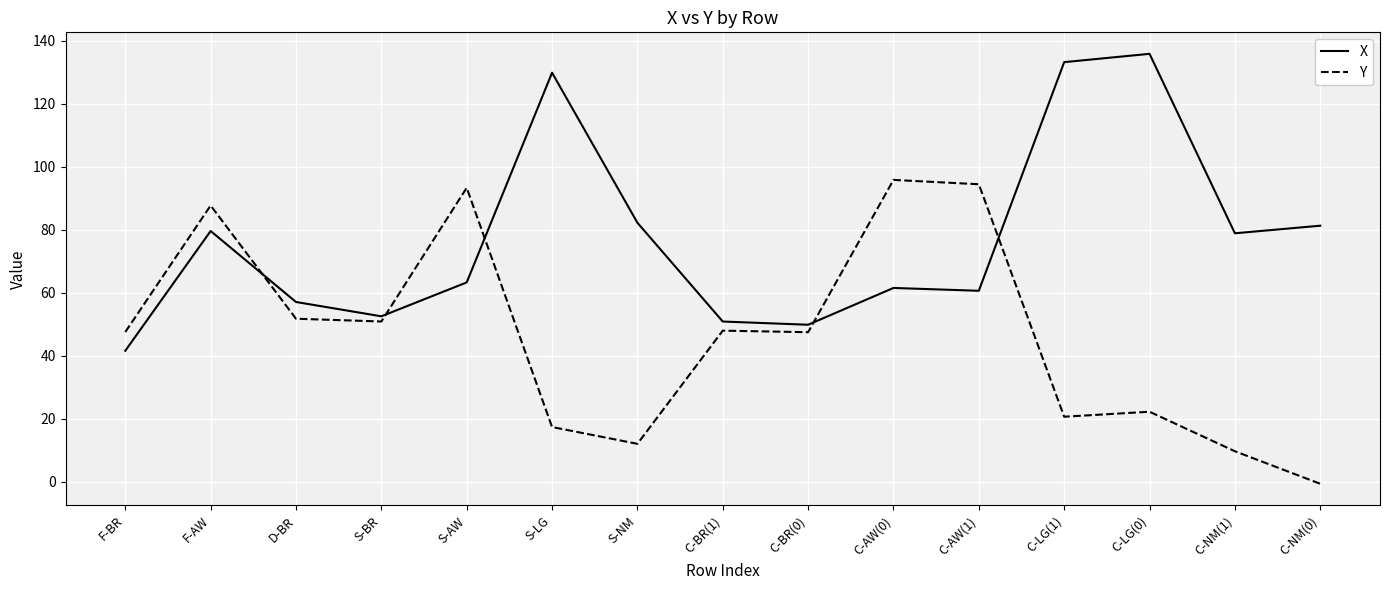

Does the chart have visible grid lines?

Yes